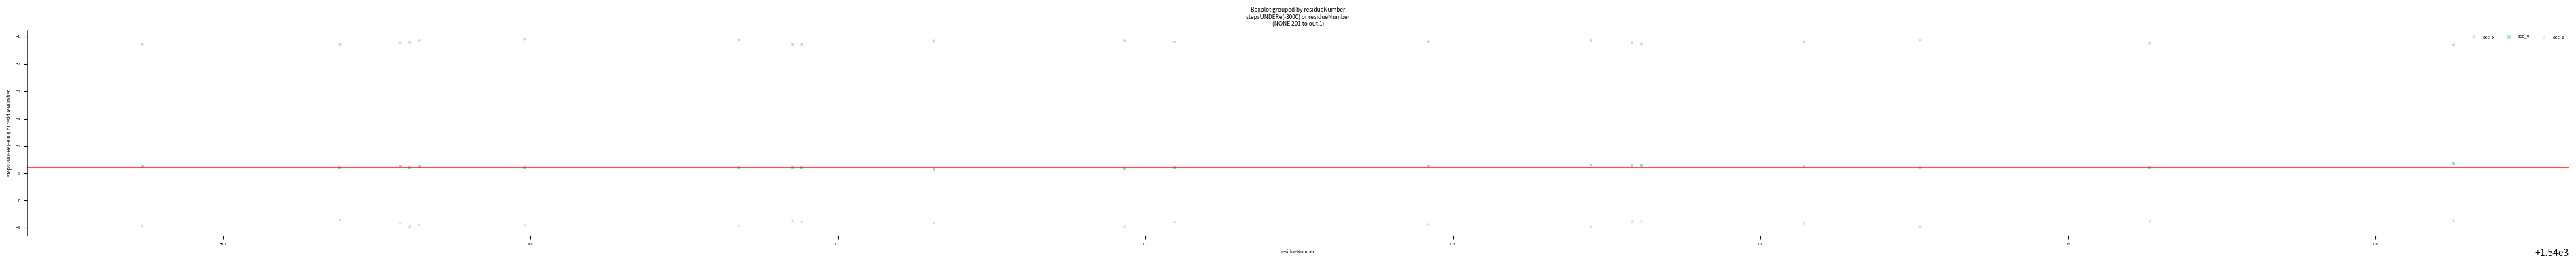

Which series has the widest spread of Y values?

acc_z